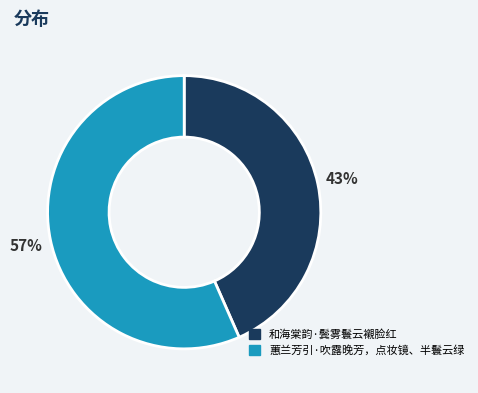

Rank the categories by value from highest to lowest.

蕙兰芳引·吹露晚芳，点妆镜、半鬟云绿, 和海棠韵·鬓雾鬟云襯脸红